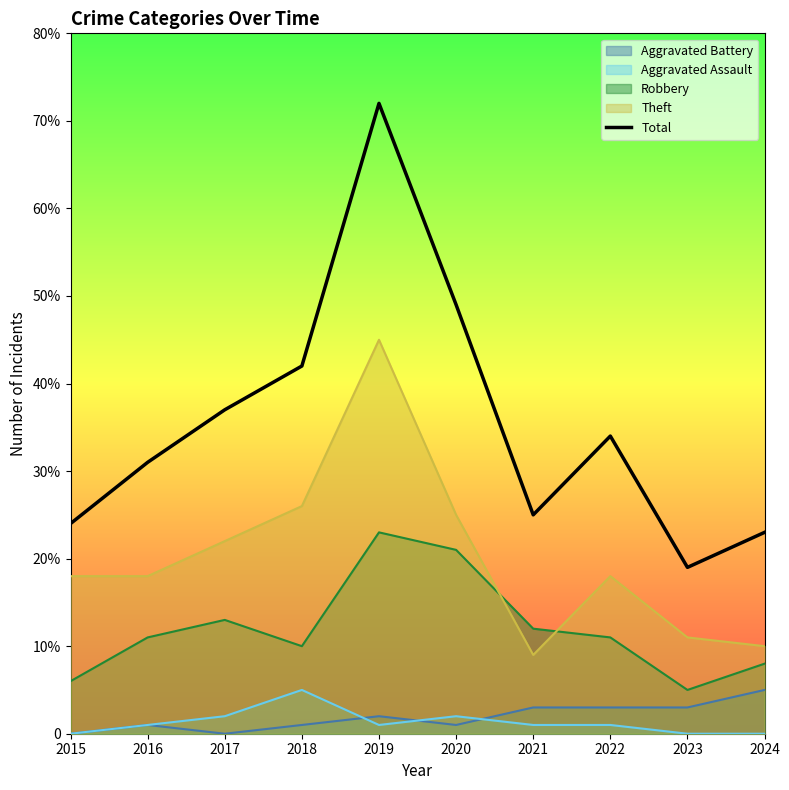

What is the difference between the maximum and second lowest values?

49